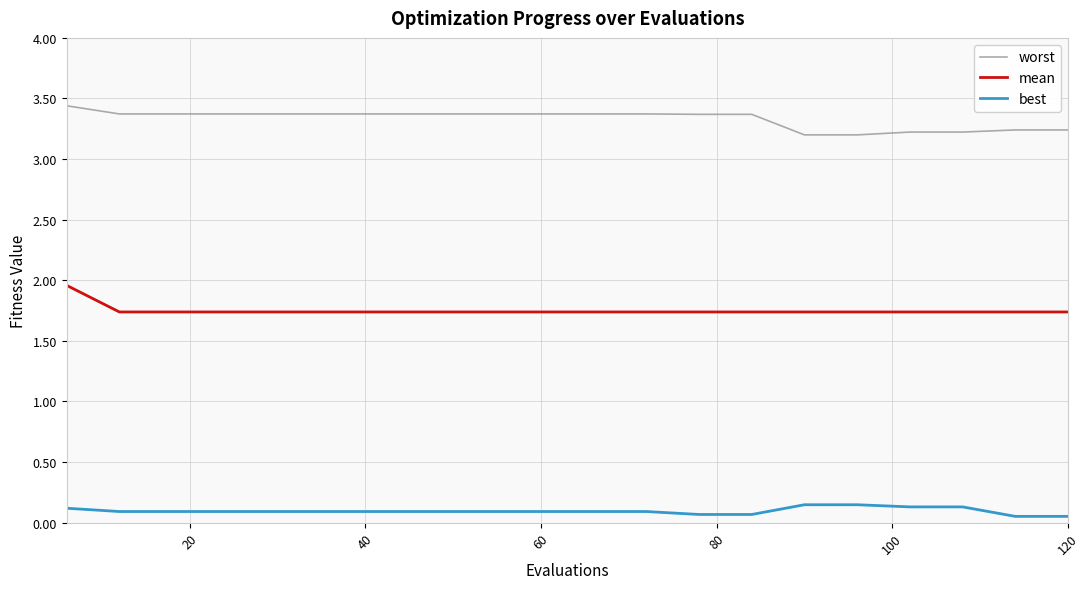

List the series in order of their overall mean, lowest first.

best, mean, worst